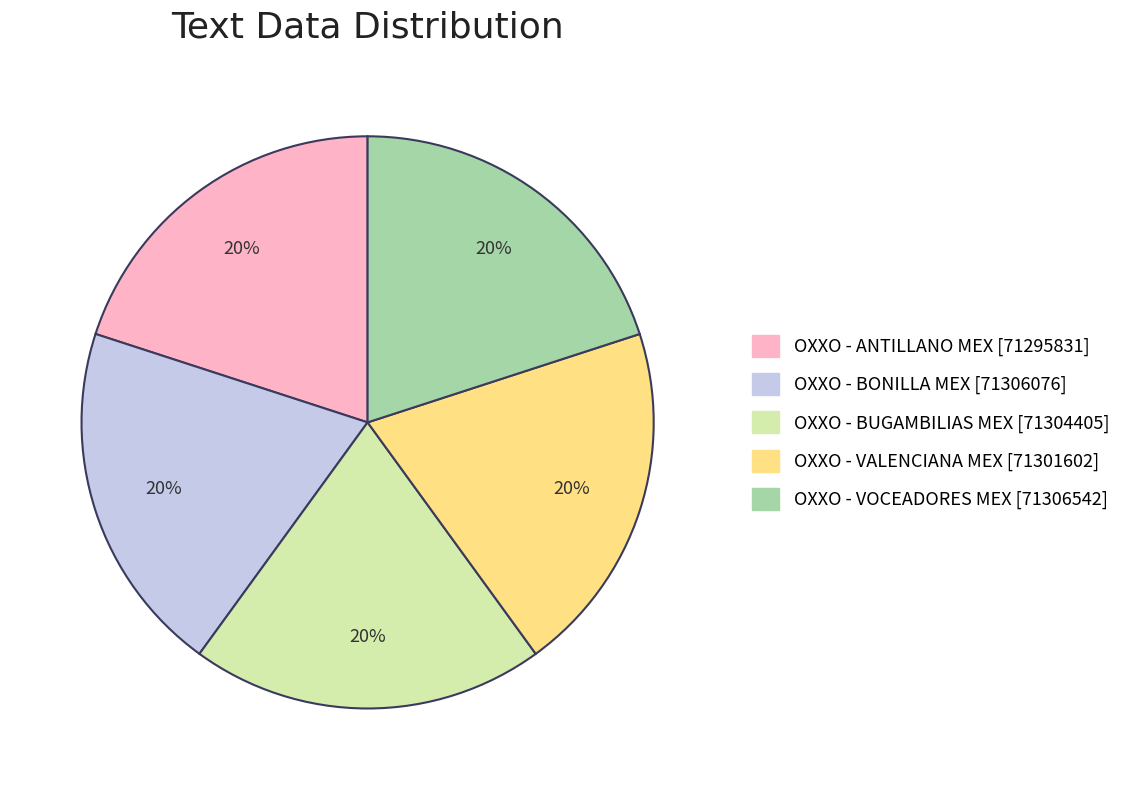

Is there any slice that represents more than half of the pie?

No